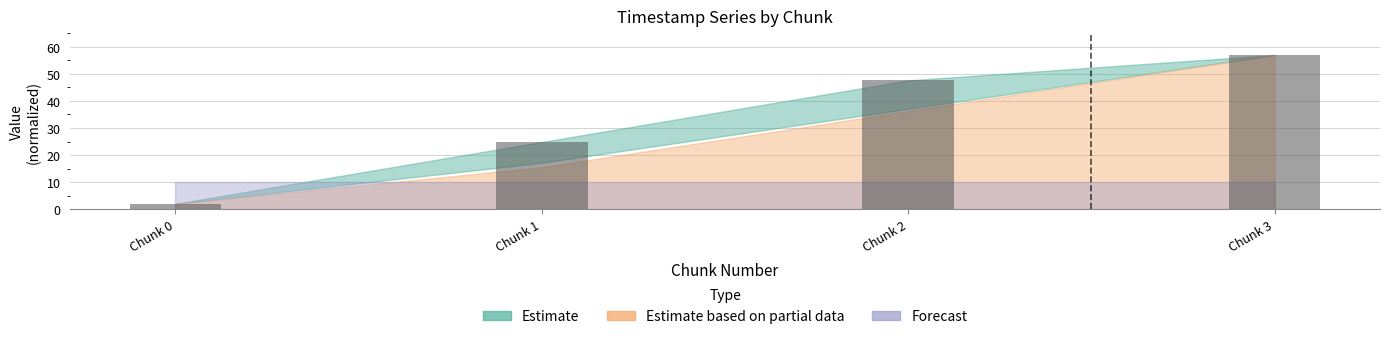

Between Chunk 2 and Chunk 3, which is larger?

Chunk 3